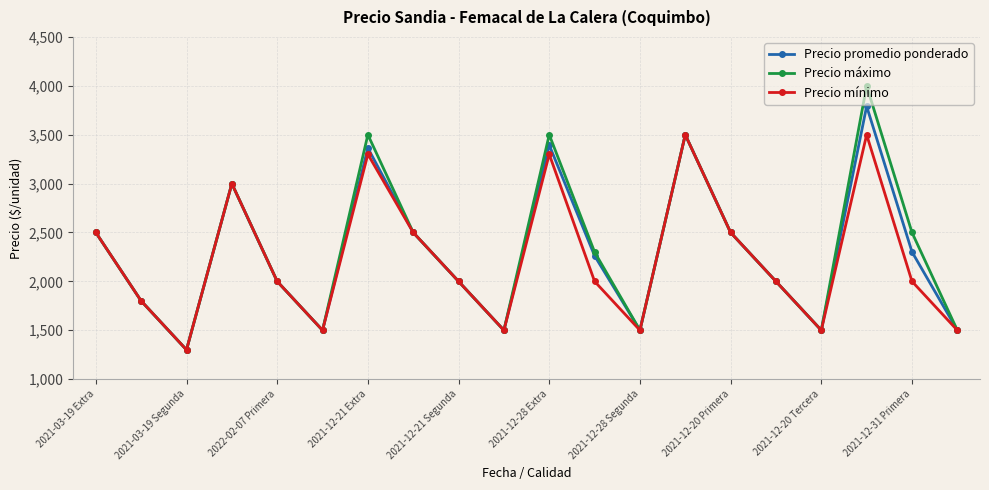

At how many categories does at least one series exceed 2687?

5